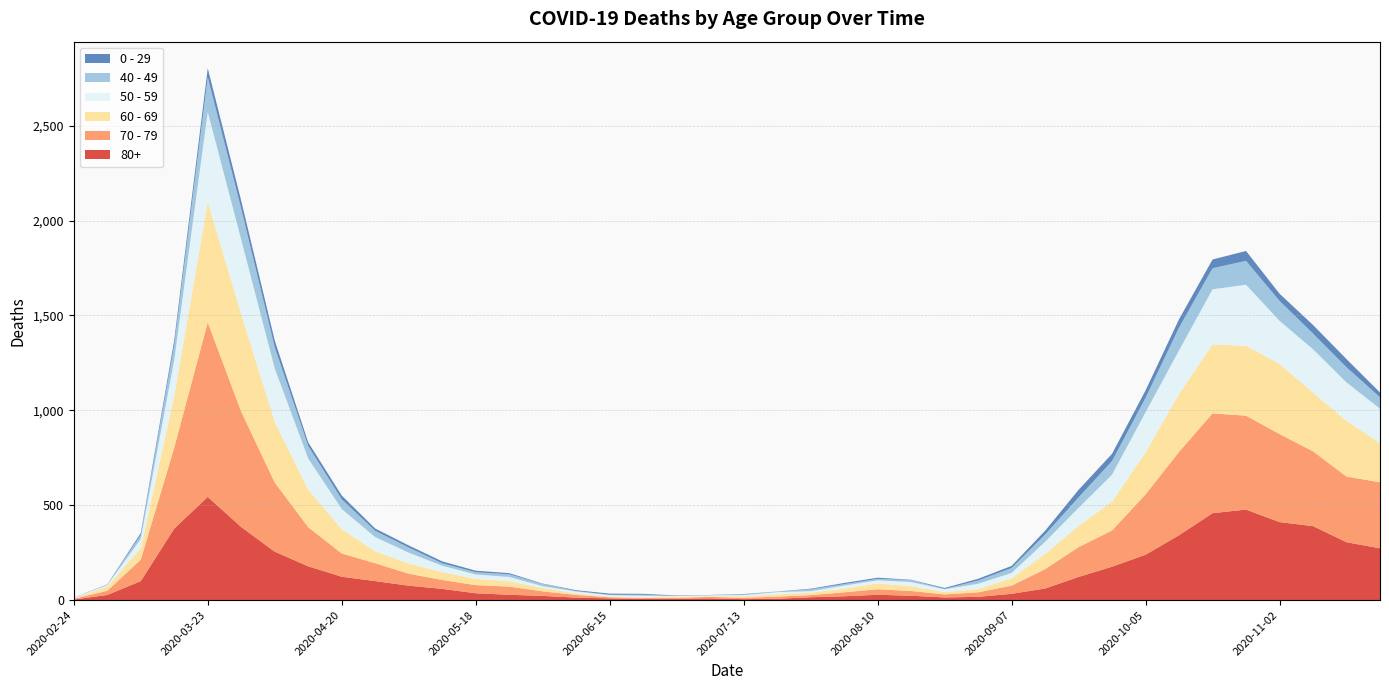

Reading left to right, extract all data points from this chart.

80+: 2020-02-24=3	2020-03-02=27	2020-03-09=100	2020-03-16=377	2020-03-23=544	2020-03-30=385	2020-04-06=255	2020-04-13=178	2020-04-20=123	2020-04-27=100	2020-05-04=76	2020-05-11=59	2020-05-18=36	2020-05-25=28	2020-06-01=22	2020-06-08=13	2020-06-15=9	2020-06-22=6	2020-06-29=7	2020-07-06=9	2020-07-13=5	2020-07-20=7	2020-07-27=15	2020-08-03=20	2020-08-10=28	2020-08-17=23	2020-08-24=14	2020-08-31=17	2020-09-07=33	2020-09-14=61	2020-09-21=122	2020-09-28=176	2020-10-05=239	2020-10-12=342	2020-10-19=458	2020-10-26=477	2020-11-02=411	2020-11-09=390	2020-11-16=305	2020-11-23=273
70 - 79: 2020-02-24=4	2020-03-02=22	2020-03-09=113	2020-03-16=427	2020-03-23=920	2020-03-30=608	2020-04-06=365	2020-04-13=206	2020-04-20=123	2020-04-27=94	2020-05-04=63	2020-05-11=47	2020-05-18=43	2020-05-25=43	2020-06-01=24	2020-06-08=14	2020-06-15=6	2020-06-22=5	2020-06-29=5	2020-07-06=8	2020-07-13=7	2020-07-20=11	2020-07-27=11	2020-08-03=21	2020-08-10=29	2020-08-17=25	2020-08-24=16	2020-08-31=24	2020-09-07=43	2020-09-14=102	2020-09-21=157	2020-09-28=191	2020-10-05=318	2020-10-12=439	2020-10-19=526	2020-10-26=495	2020-11-02=464	2020-11-09=394	2020-11-16=346	2020-11-23=348
60 - 69: 2020-02-24=2	2020-03-02=22	2020-03-09=61	2020-03-16=272	2020-03-23=634	2020-03-30=514	2020-04-06=320	2020-04-13=199	2020-04-20=128	2020-04-27=63	2020-05-04=54	2020-05-11=42	2020-05-18=33	2020-05-25=28	2020-06-01=18	2020-06-08=8	2020-06-15=3	2020-06-22=3	2020-06-29=6	2020-07-06=3	2020-07-13=8	2020-07-20=12	2020-07-27=13	2020-08-03=19	2020-08-10=31	2020-08-17=25	2020-08-24=12	2020-08-31=17	2020-09-07=39	2020-09-14=80	2020-09-21=112	2020-09-28=152	2020-10-05=221	2020-10-12=305	2020-10-19=364	2020-10-26=368	2020-11-02=370	2020-11-09=310	2020-11-16=294	2020-11-23=206
50 - 59: 2020-02-24=3	2020-03-02=7	2020-03-09=48	2020-03-16=190	2020-03-23=475	2020-03-30=392	2020-04-06=281	2020-04-13=163	2020-04-20=106	2020-04-27=75	2020-05-04=57	2020-05-11=33	2020-05-18=23	2020-05-25=23	2020-06-01=9	2020-06-08=10	2020-06-15=8	2020-06-22=9	2020-06-29=3	2020-07-06=5	2020-07-13=6	2020-07-20=12	2020-07-27=8	2020-08-03=16	2020-08-10=16	2020-08-17=22	2020-08-24=15	2020-08-31=28	2020-09-07=28	2020-09-14=64	2020-09-21=95	2020-09-28=142	2020-10-05=212	2020-10-12=230	2020-10-19=290	2020-10-26=322	2020-11-02=227	2020-11-09=228	2020-11-16=202	2020-11-23=182
40 - 49: 2020-02-24=0	2020-03-02=5	2020-03-09=21	2020-03-16=79	2020-03-23=183	2020-03-30=163	2020-04-06=111	2020-04-13=66	2020-04-20=51	2020-04-27=33	2020-05-04=27	2020-05-11=13	2020-05-18=12	2020-05-25=14	2020-06-01=12	2020-06-08=3	2020-06-15=2	2020-06-22=5	2020-06-29=1	2020-07-06=1	2020-07-13=4	2020-07-20=2	2020-07-27=10	2020-08-03=8	2020-08-10=8	2020-08-17=10	2020-08-24=2	2020-08-31=17	2020-09-07=26	2020-09-14=38	2020-09-21=55	2020-09-28=72	2020-10-05=76	2020-10-12=120	2020-10-19=111	2020-10-26=126	2020-11-02=105	2020-11-09=83	2020-11-16=80	2020-11-23=60
0 - 29: 2020-02-24=1	2020-03-02=0	2020-03-09=10	2020-03-16=25	2020-03-23=47	2020-03-30=42	2020-04-06=36	2020-04-13=19	2020-04-20=20	2020-04-27=12	2020-05-04=11	2020-05-11=10	2020-05-18=8	2020-05-25=6	2020-06-01=2	2020-06-08=4	2020-06-15=6	2020-06-22=5	2020-06-29=2	2020-07-06=1	2020-07-13=2	2020-07-20=1	2020-07-27=3	2020-08-03=6	2020-08-10=6	2020-08-17=2	2020-08-24=5	2020-08-31=9	2020-09-07=11	2020-09-14=20	2020-09-21=40	2020-09-28=38	2020-10-05=39	2020-10-12=44	2020-10-19=46	2020-10-26=52	2020-11-02=38	2020-11-09=45	2020-11-16=43	2020-11-23=25